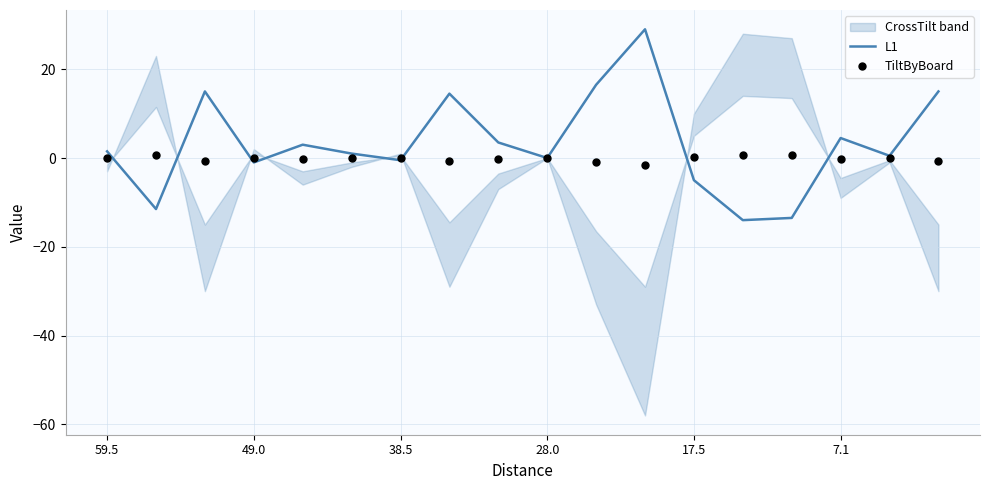

What is the total value across all series at 16?

0.5